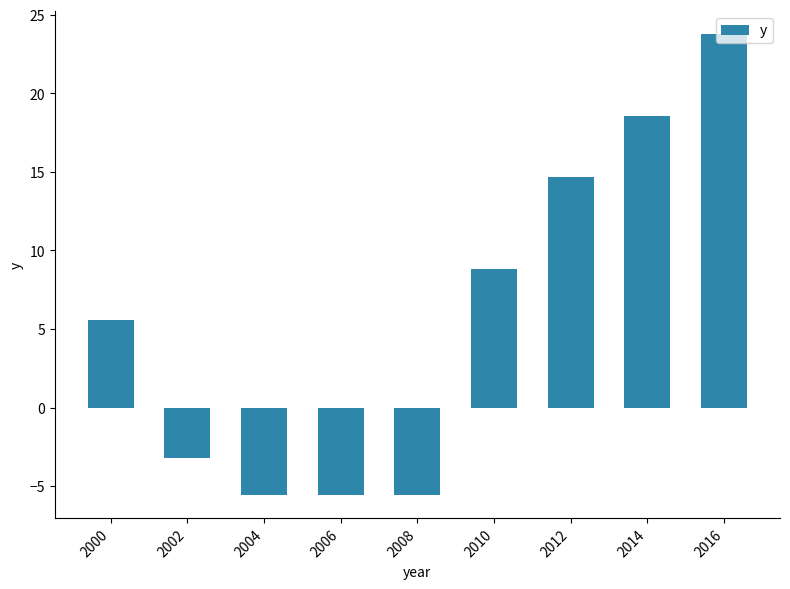

What is the sum of the values at 2002 and 2000?

2.3